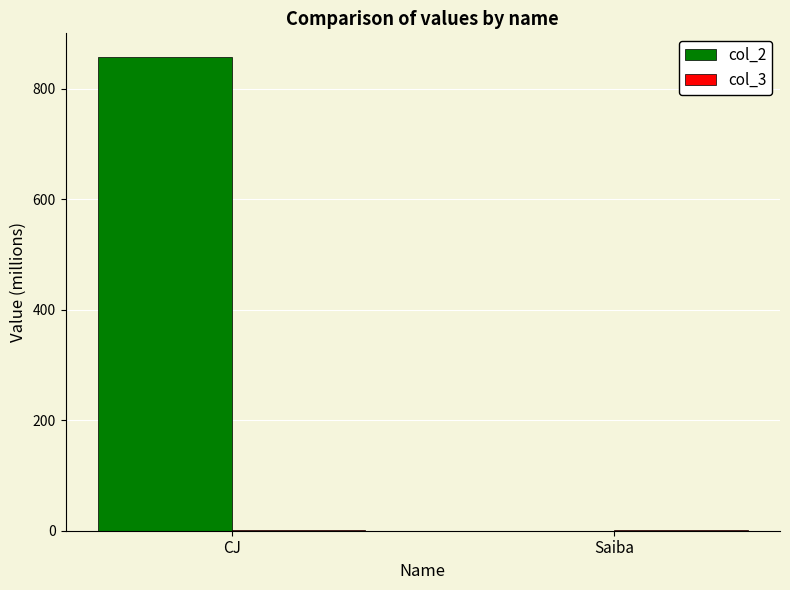

What is the sum of all col_2 values?

857.7